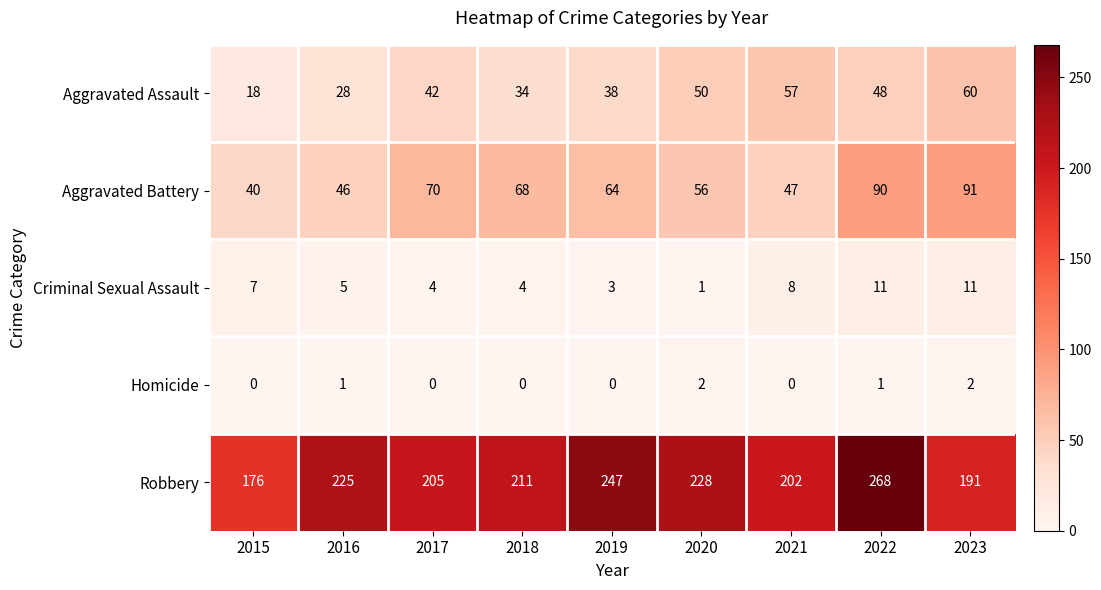

Which series has the widest spread of values?

Robbery